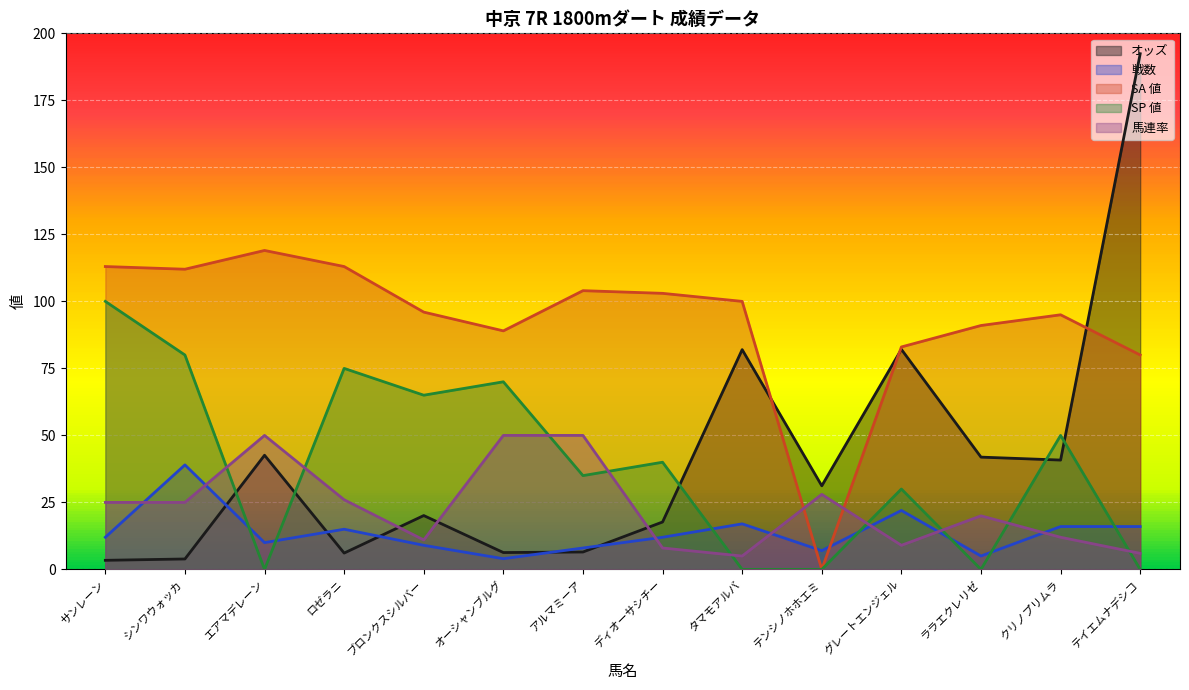

What is the approximate value of オッズ at ロゼラニ?

6.1